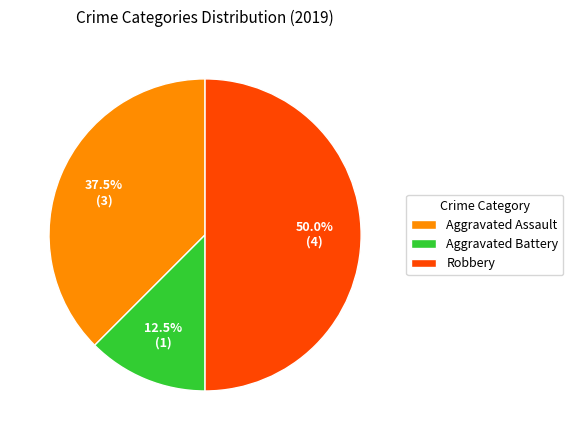

Combined, do Aggravated Battery and Robbery account for over 50%?

Yes